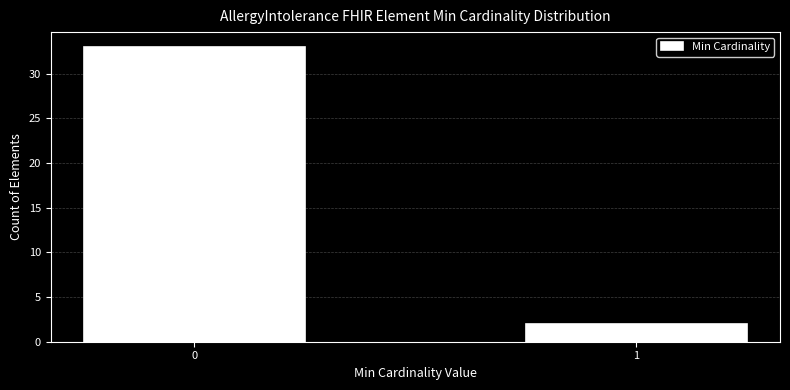

Reading left to right, extract all data points from this chart.

33	2